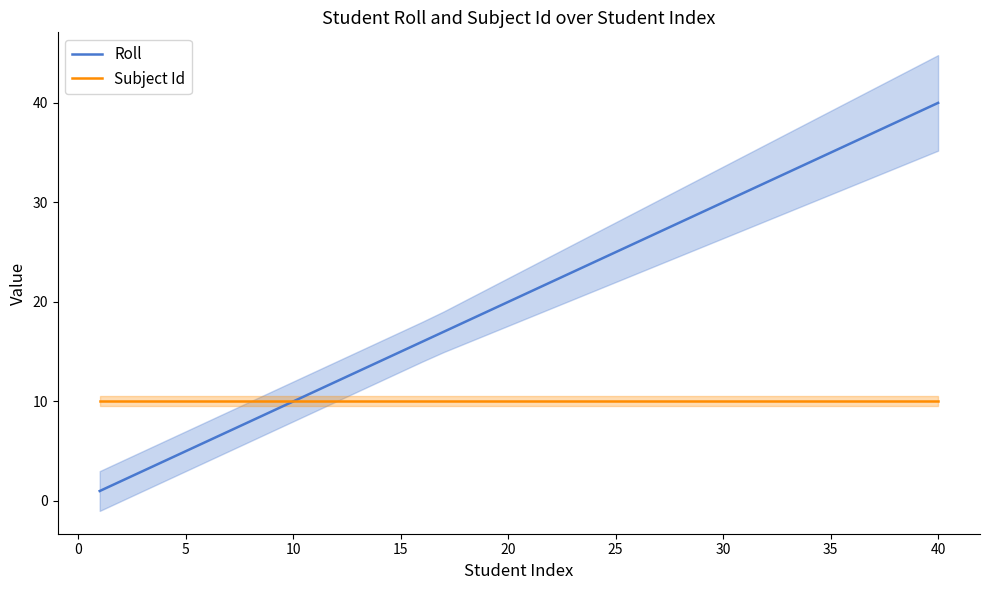

Is the value of Subject Id at 37 greater than the value of Roll at 30?

Yes